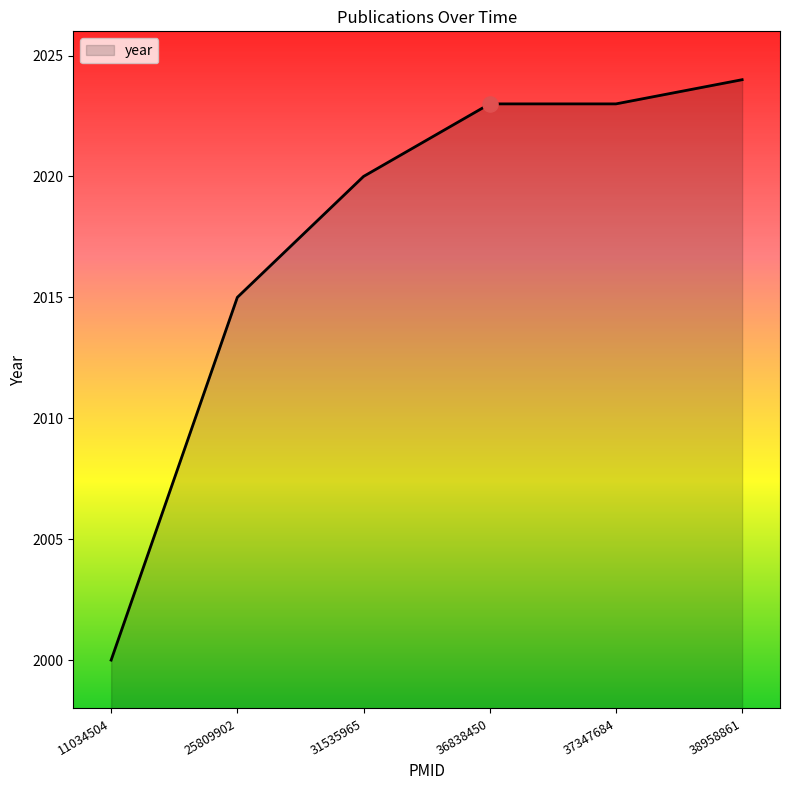

Between 25809902 and 11034504, which is larger?

25809902